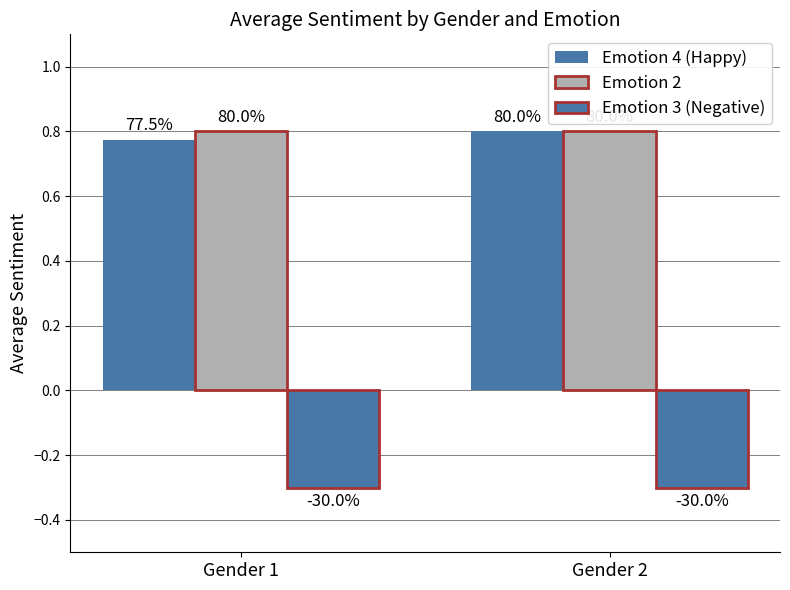

Reading left to right, transcribe all the data shown in this chart.

Emotion 4 (Happy): Gender 1=0.8	Gender 2=0.8
Emotion 2: Gender 1=0.8	Gender 2=0.8
Emotion 3 (Negative): Gender 1=-0.3	Gender 2=-0.3